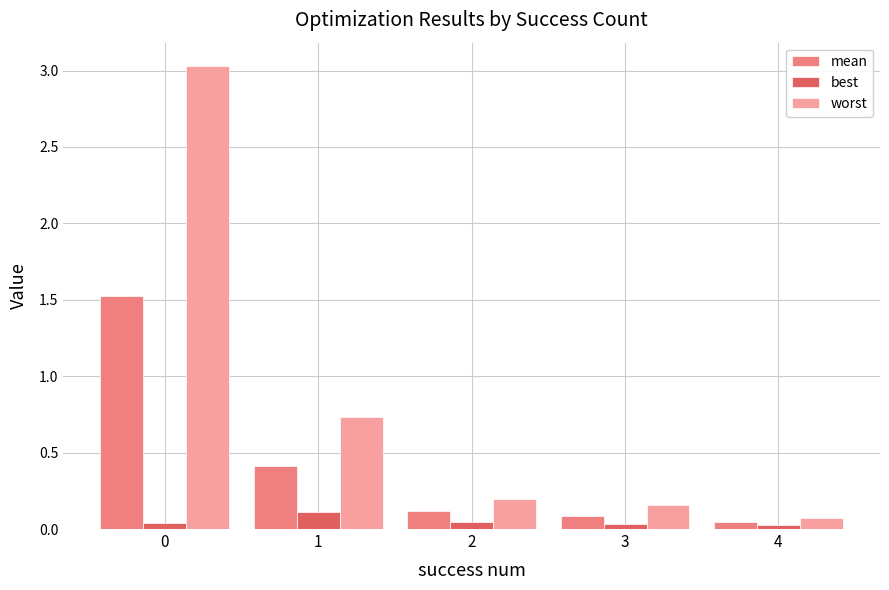

At how many categories does at least one series exceed 1?

1